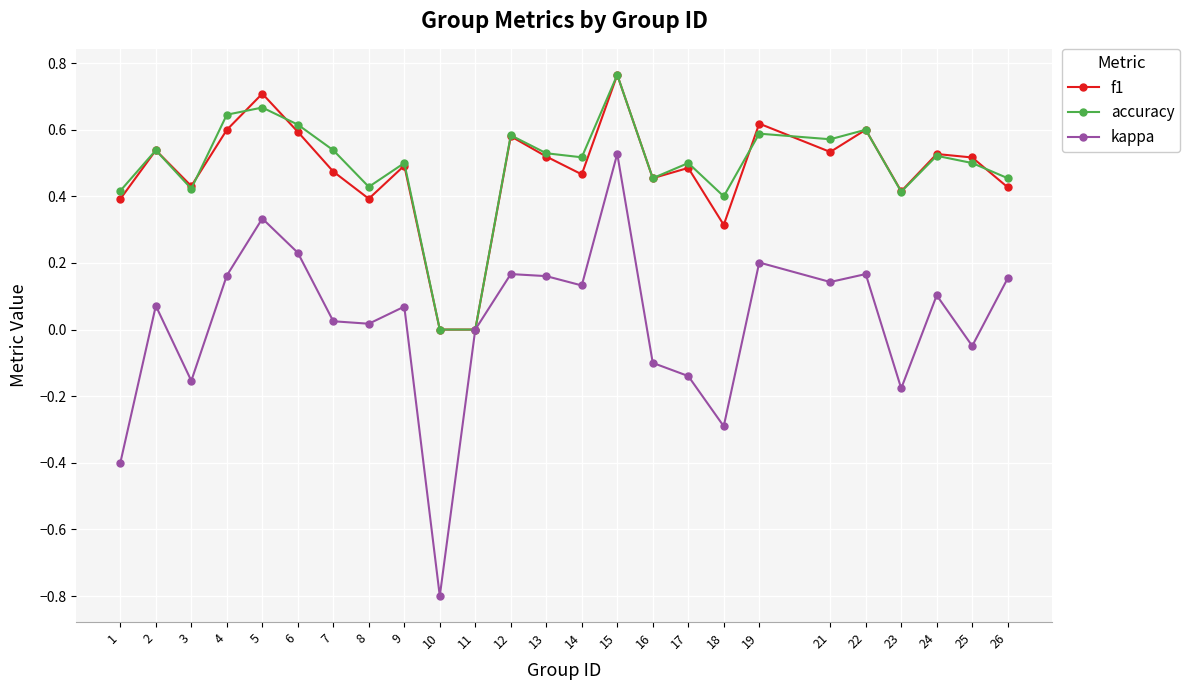

Does the chart display data point markers on the line(s)?

Yes